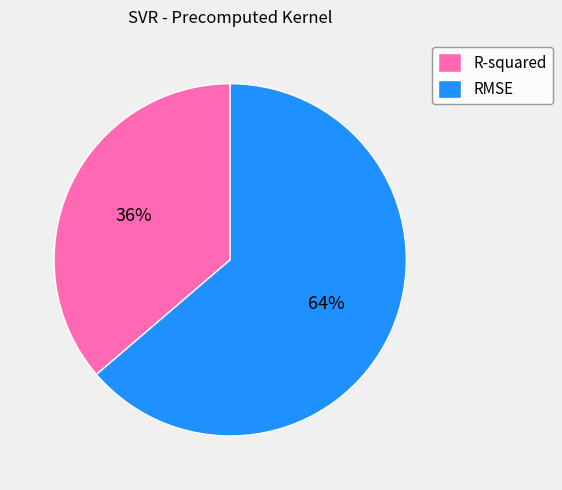

To the nearest percent, what is the combined percentage of RMSE and R-squared?

100%